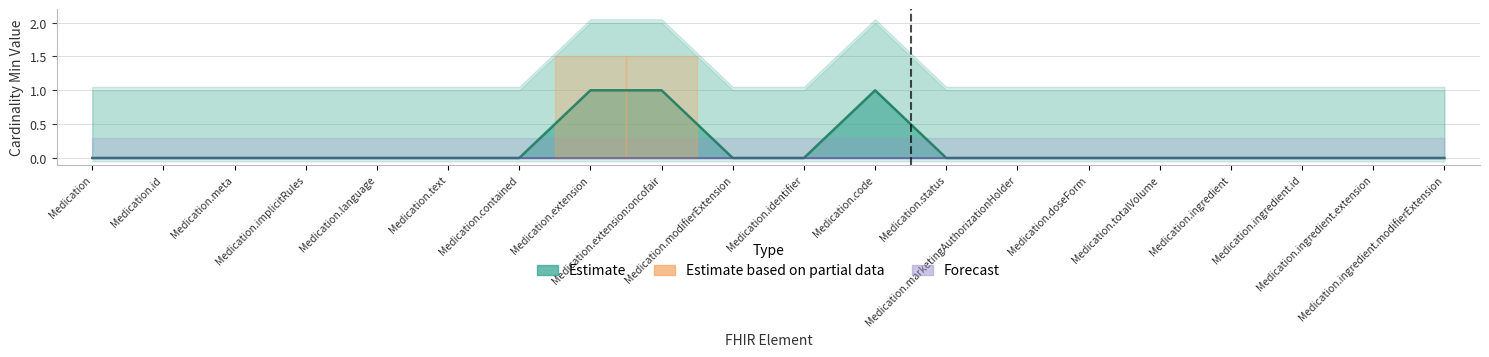

Which label corresponds to the smallest value in the chart?

Medication